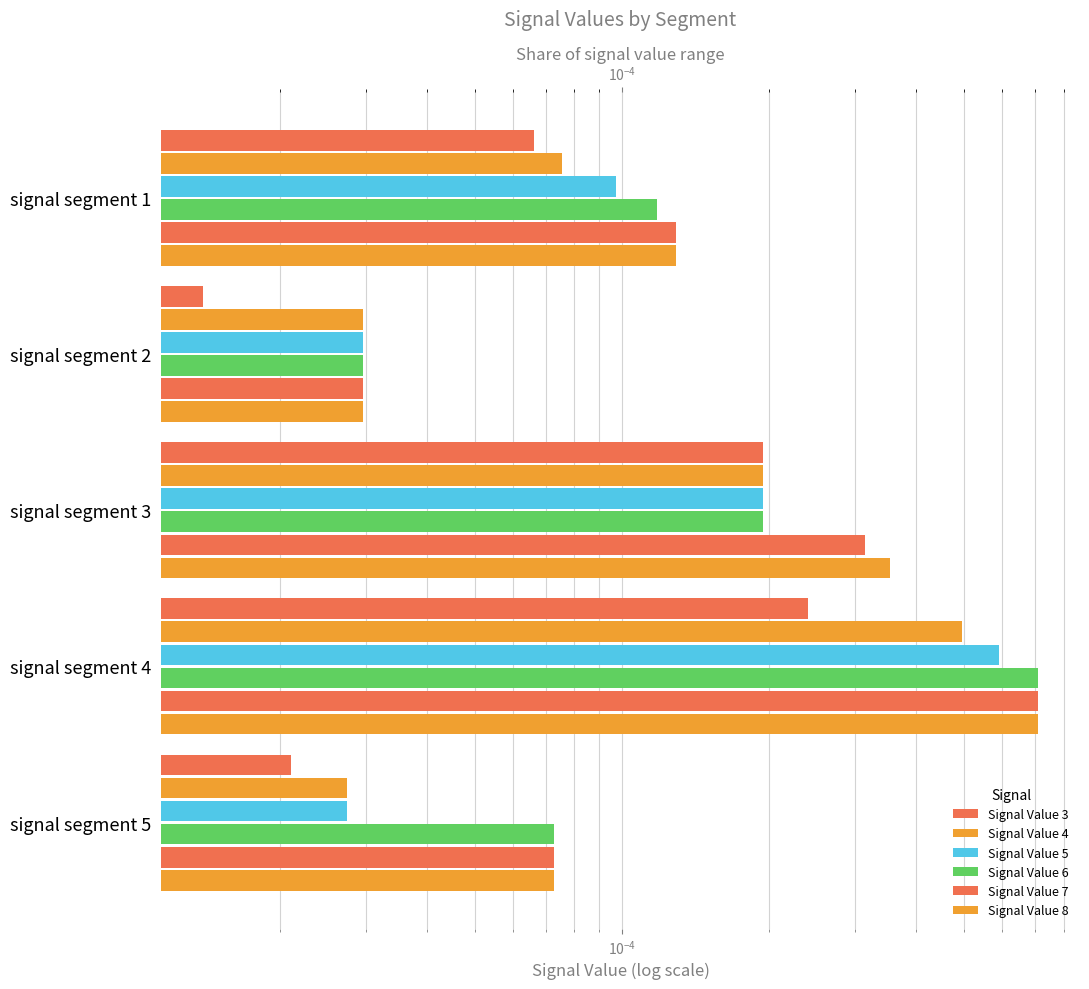

True or false: Signal Value 4 has a value of 0.0 at signal segment 2.

True